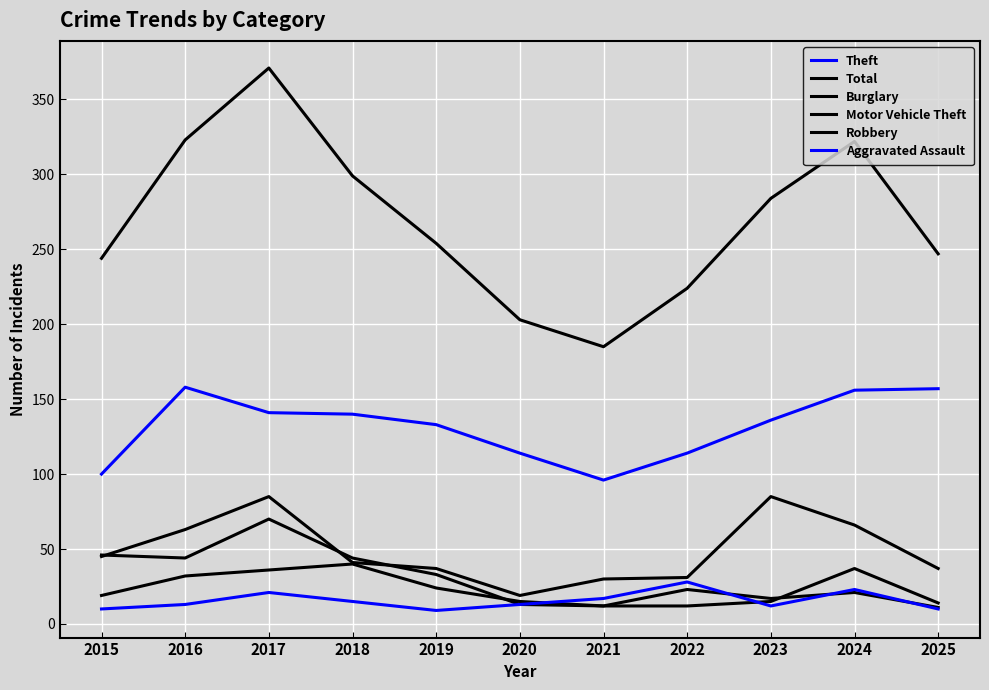

Which series changed the most between 2018 and 2024?

Motor Vehicle Theft